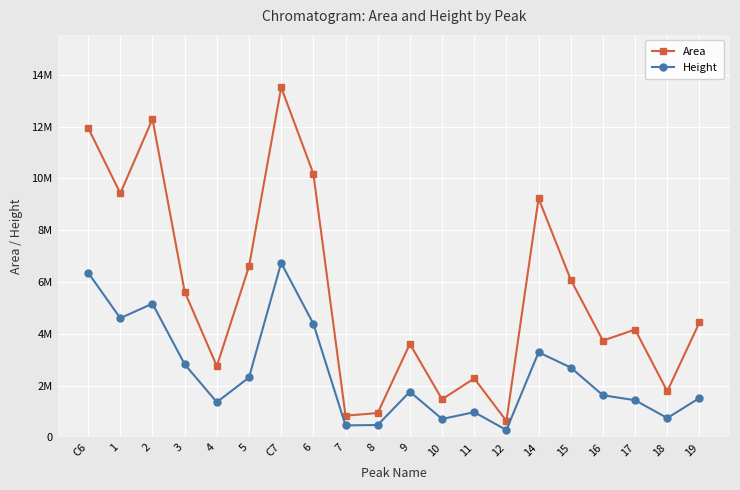

At 9, list the series in order from smallest to largest.

Height, Area